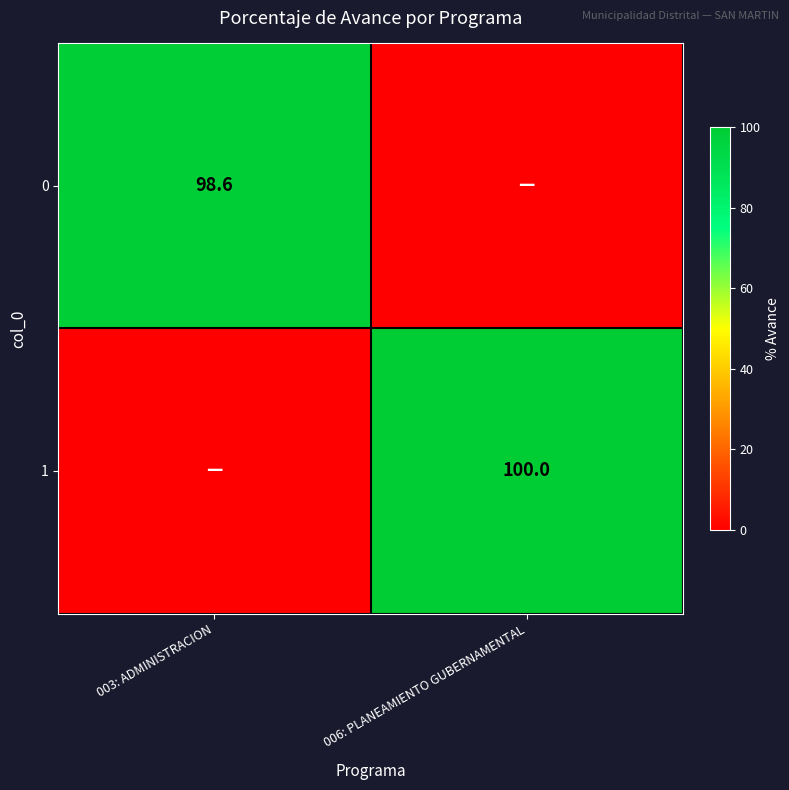

Is it true that 1 equals 100.0 at 006: PLANEAMIENTO GUBERNAMENTAL?

True